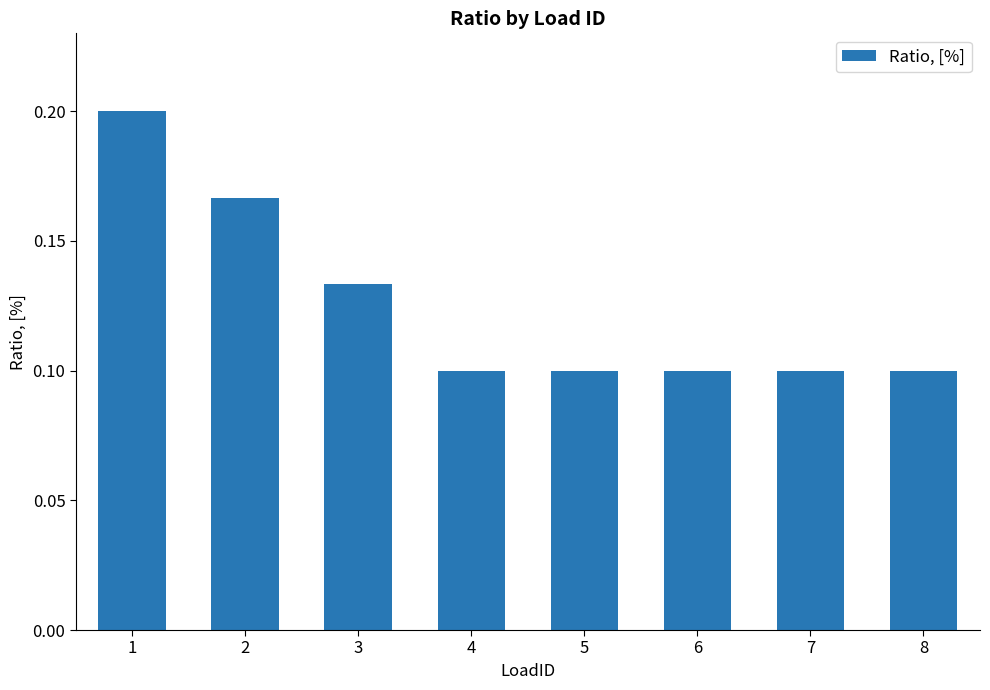

How many bars are there in total?

8